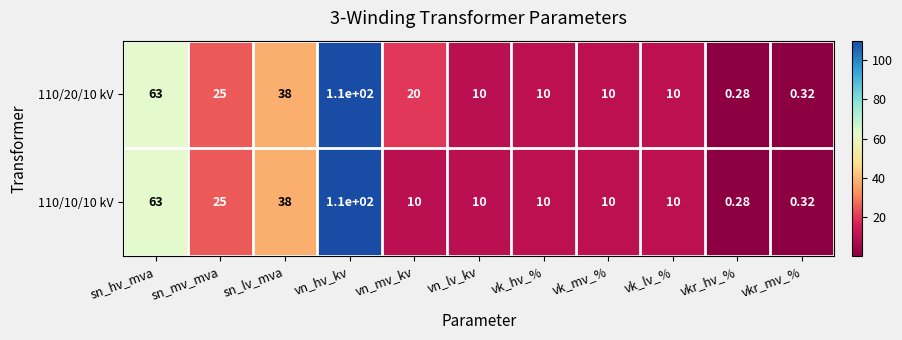

Which category has the highest value across all series?

vn_hv_kv